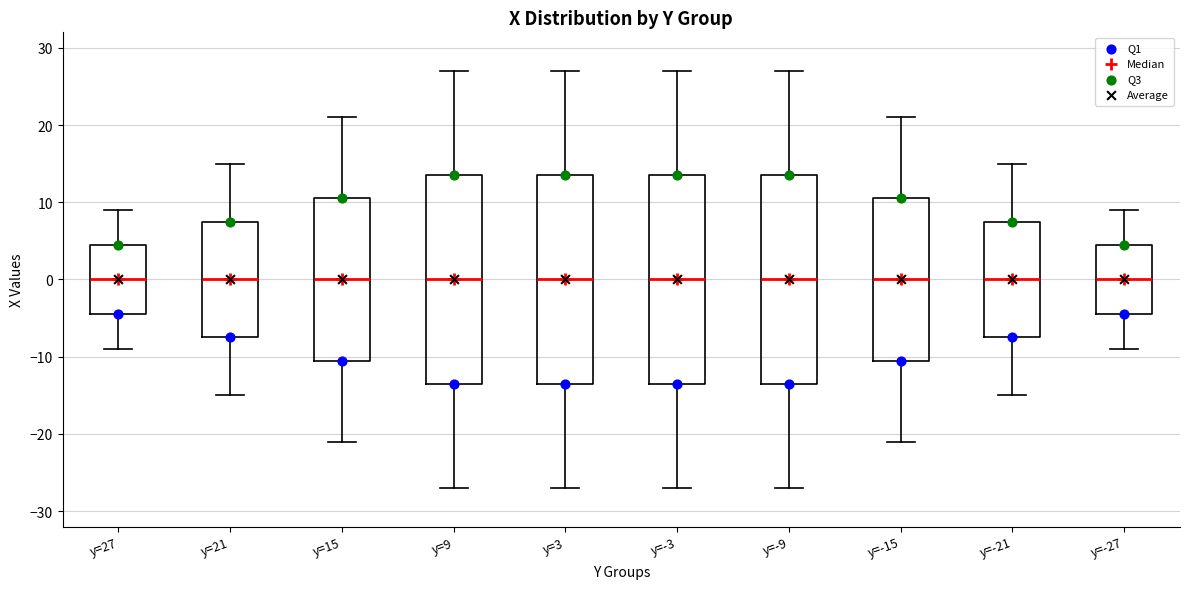

Reading left to right, read every box against the y-axis: the position of its median line, the range the box covers, and the ends of its whiskers. The values are not printed on the chart, so give them approximately, as read against the axis.

y=27: median 0, box -4 to 5, whiskers -9 to 9
y=21: median 0, box -7 to 8, whiskers -15 to 15
y=15: median 0, box -10 to 11, whiskers -21 to 21
y=9: median 0, box -13 to 14, whiskers -27 to 27
y=3: median 0, box -13 to 14, whiskers -27 to 27
y=-3: median 0, box -13 to 14, whiskers -27 to 27
y=-9: median 0, box -13 to 14, whiskers -27 to 27
y=-15: median 0, box -10 to 11, whiskers -21 to 21
y=-21: median 0, box -7 to 8, whiskers -15 to 15
y=-27: median 0, box -4 to 5, whiskers -9 to 9